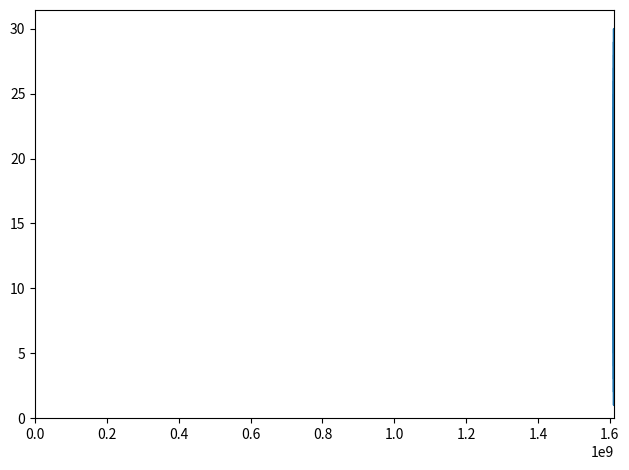

The FG3_PCT_RANK series shows 2 at 0.6. True or false?

False